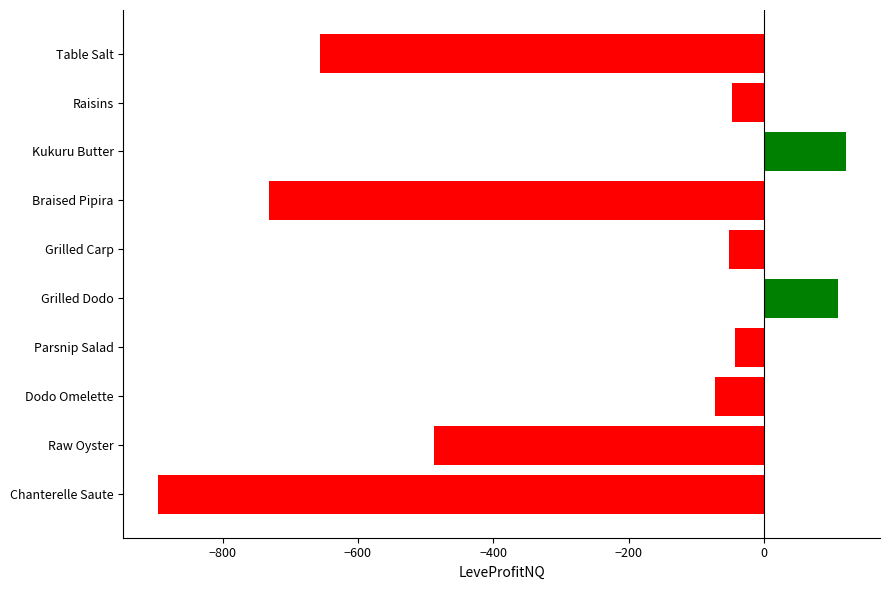

What is the change in value from Raisins to Braised Pipira?

-684.0